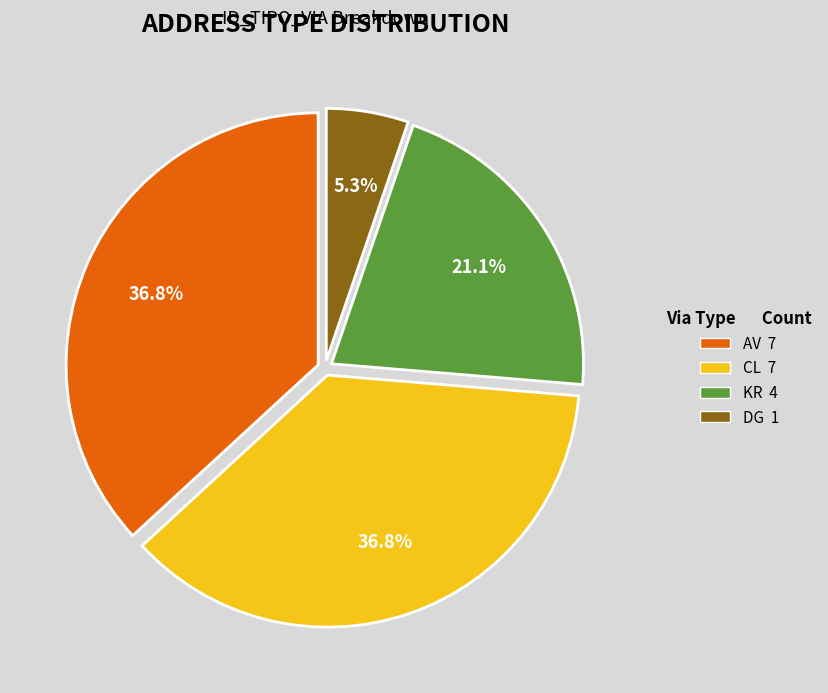

To the nearest percent, what is the combined percentage of DG and KR?

26%